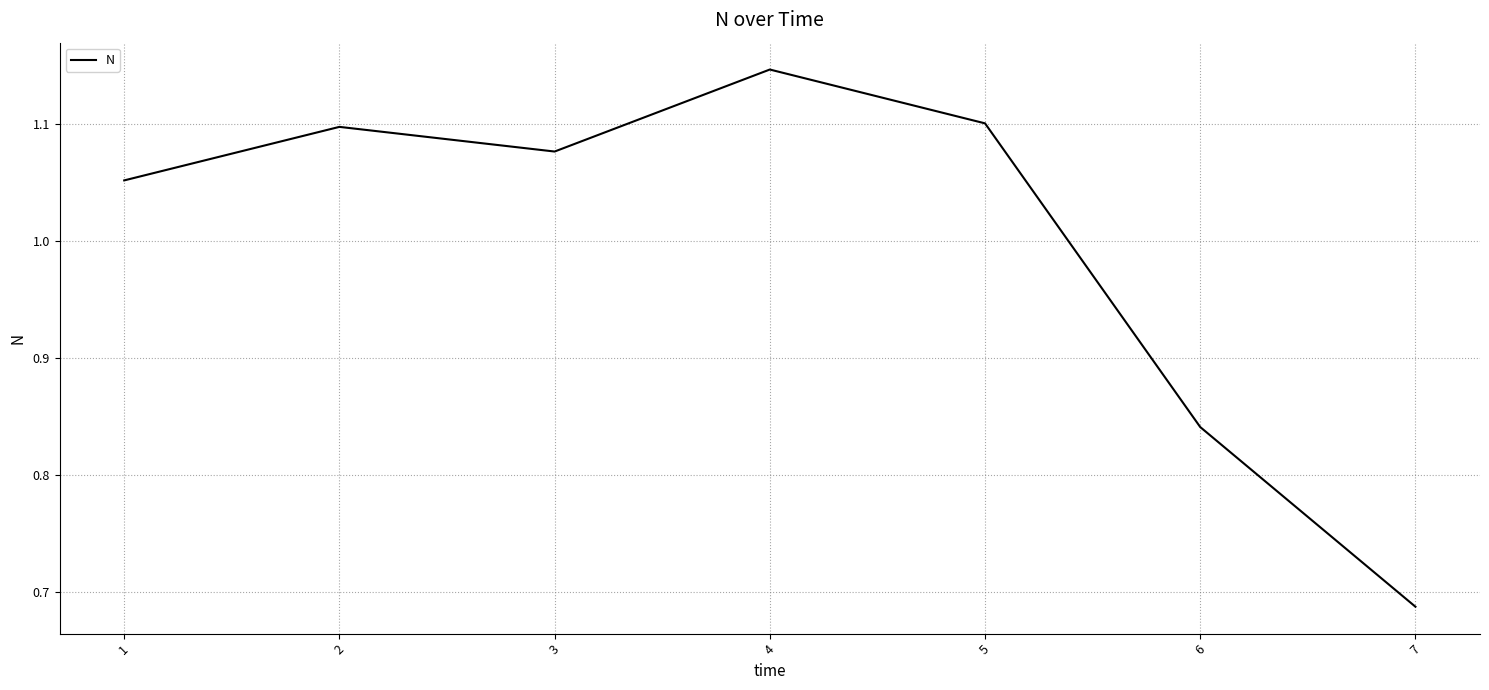

At which category does the chart reach its minimum across all series?

7